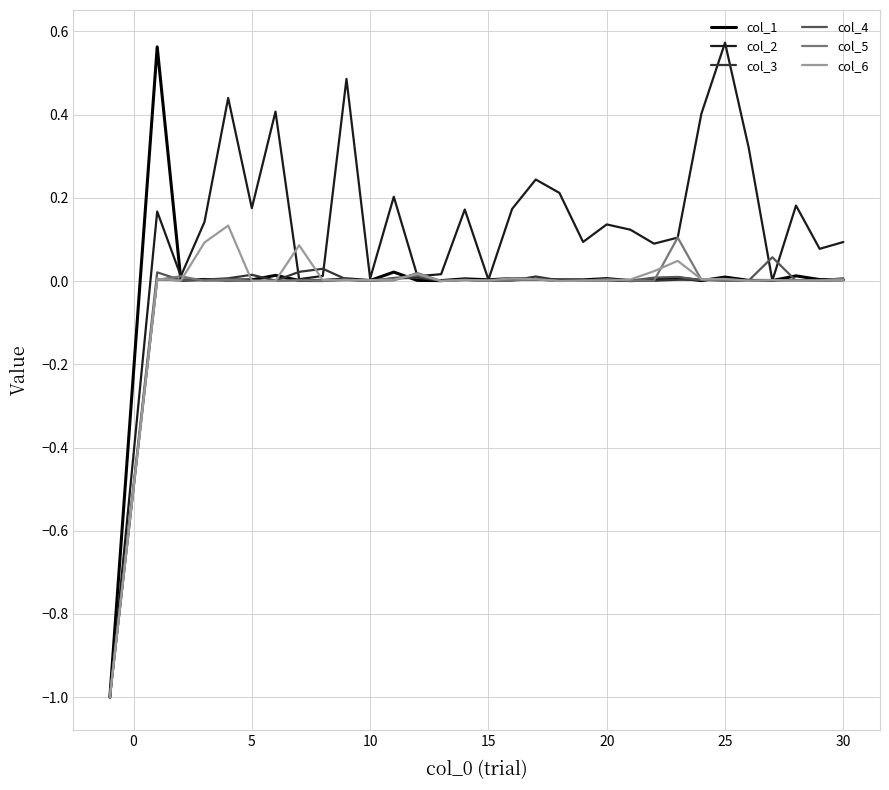

Which series has the largest total across all categories?

col_2